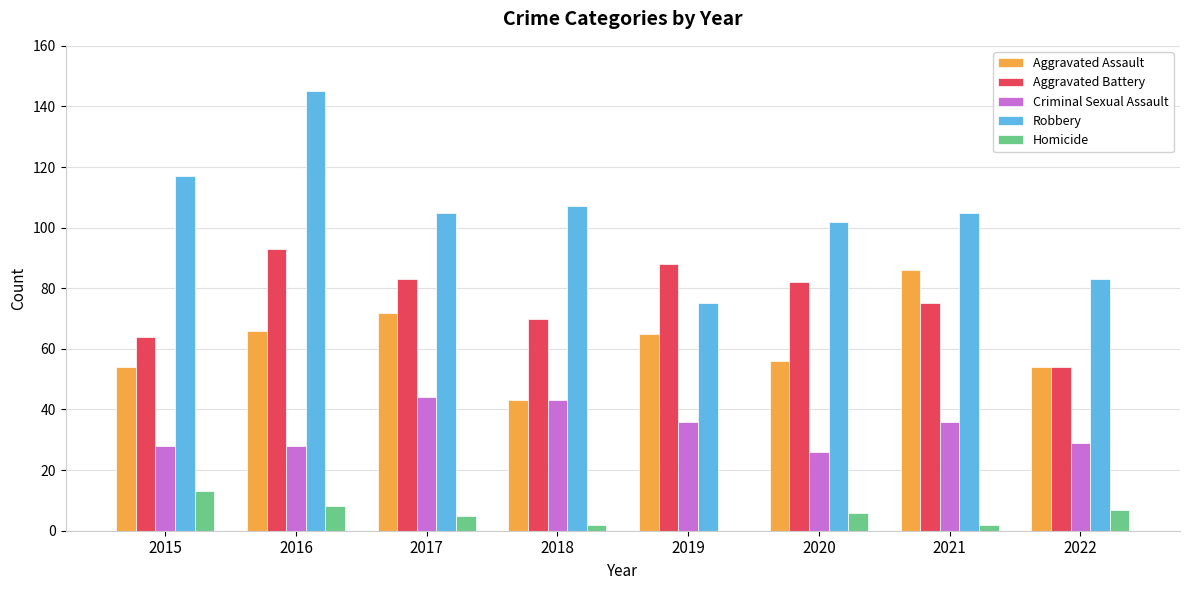

Is it true that Aggravated Assault equals 26 at 2020?

False